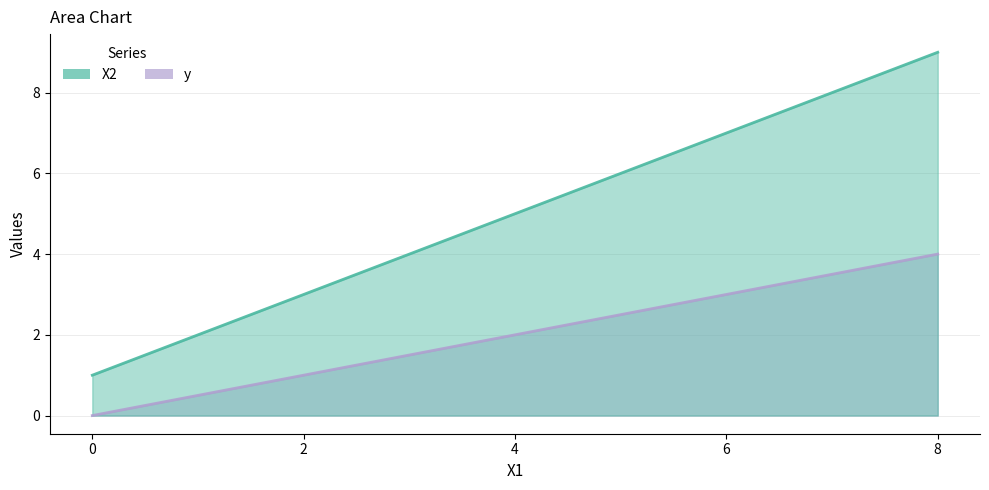

True or false: X2 has more than 2 interior local peaks.

False